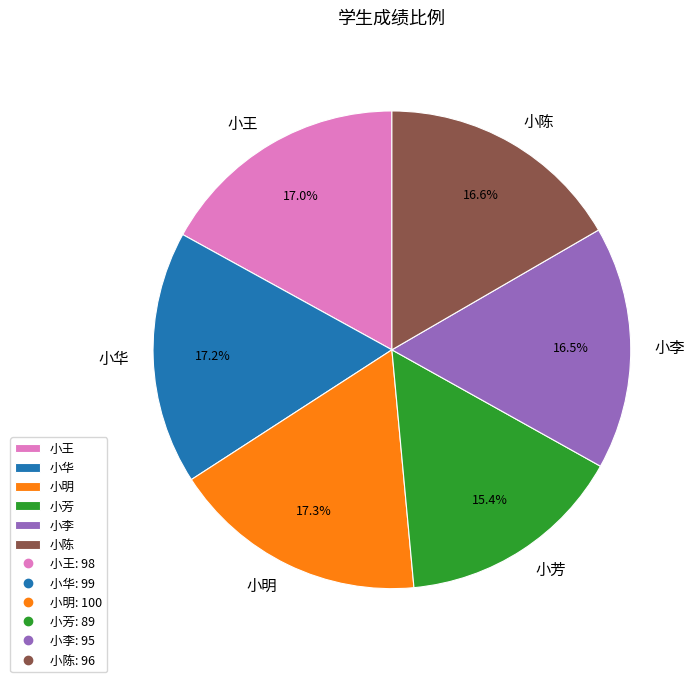

To the nearest percent, what is the average slice percentage?

17%